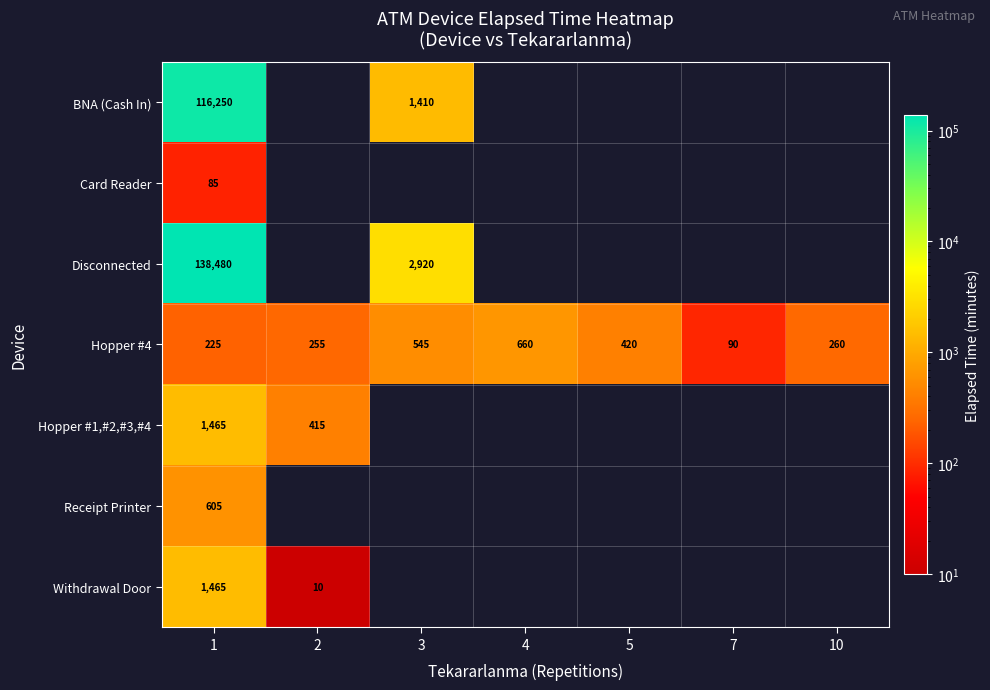

The BNA (Cash In) series shows 116250 at 1. True or false?

True